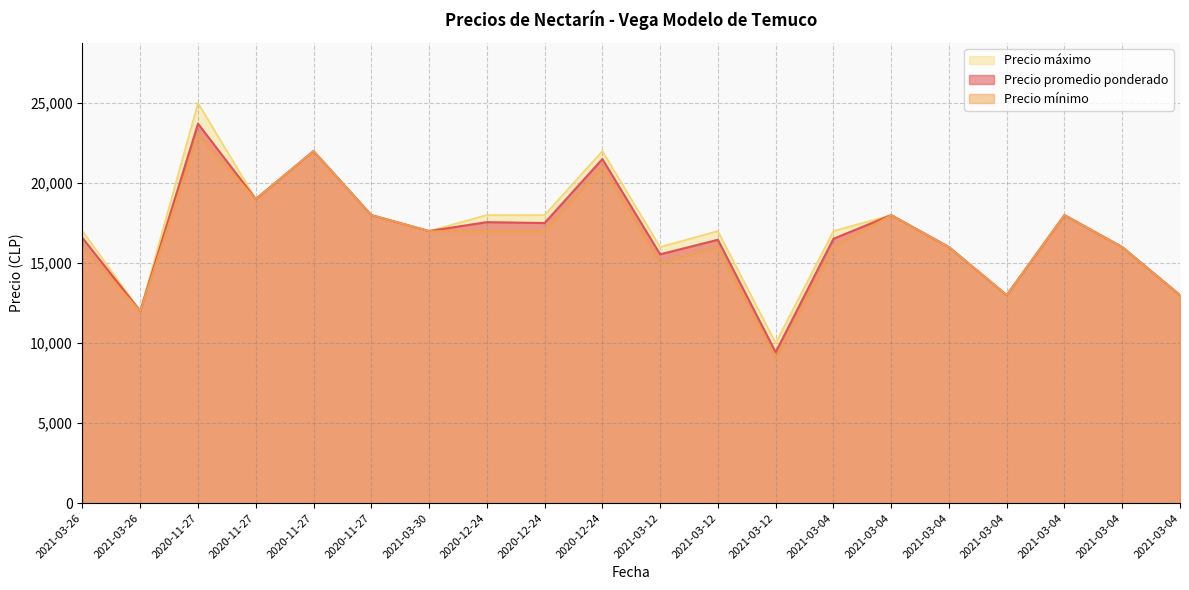

Reading left to right, extract all data points from this chart.

Precio promedio ponderado: 2021-03-26=16571	2021-03-26=12000	2020-11-27=23708	2020-11-27=19000	2020-11-27=22000	2020-11-27=18000	2021-03-30=17000	2020-12-24=17556	2020-12-24=17500	2020-12-24=21500	2021-03-12=15545	2021-03-12=16455	2021-03-12=9429	2021-03-04=16514	2021-03-04=18000	2021-03-04=16000	2021-03-04=13000	2021-03-04=18000	2021-03-04=16000	2021-03-04=13000
Precio mínimo: 2021-03-26=16000	2021-03-26=12000	2020-11-27=23000	2020-11-27=19000	2020-11-27=22000	2020-11-27=18000	2021-03-30=17000	2020-12-24=17000	2020-12-24=17000	2020-12-24=21000	2021-03-12=15000	2021-03-12=16000	2021-03-12=9000	2021-03-04=16000	2021-03-04=18000	2021-03-04=16000	2021-03-04=13000	2021-03-04=18000	2021-03-04=16000	2021-03-04=13000
Precio máximo: 2021-03-26=17000	2021-03-26=12000	2020-11-27=25000	2020-11-27=19000	2020-11-27=22000	2020-11-27=18000	2021-03-30=17000	2020-12-24=18000	2020-12-24=18000	2020-12-24=22000	2021-03-12=16000	2021-03-12=17000	2021-03-12=10000	2021-03-04=17000	2021-03-04=18000	2021-03-04=16000	2021-03-04=13000	2021-03-04=18000	2021-03-04=16000	2021-03-04=13000